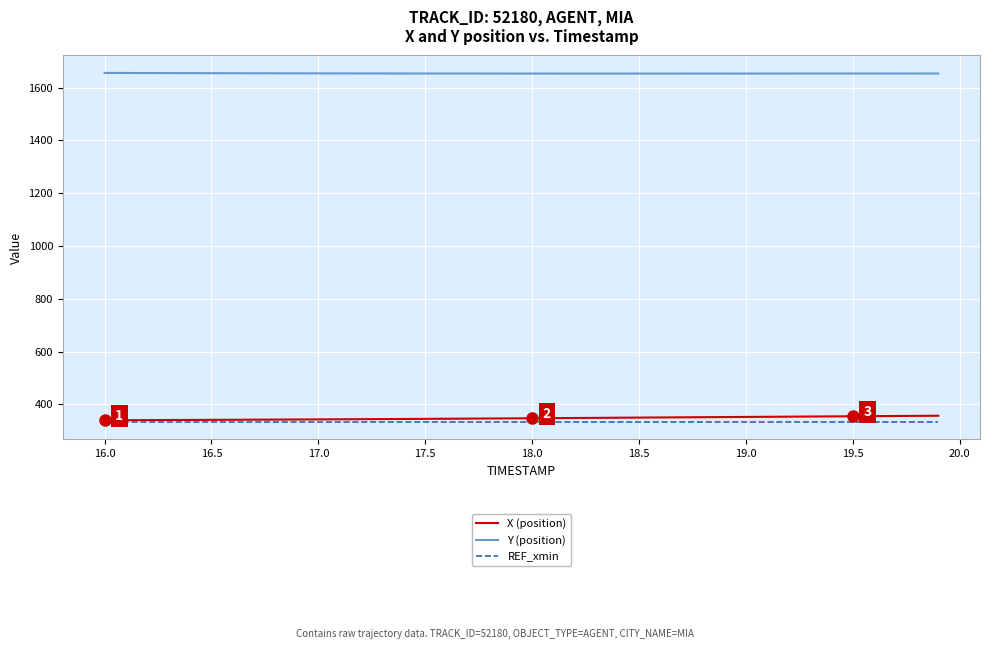

What is the minimum value shown in the chart?

333.5